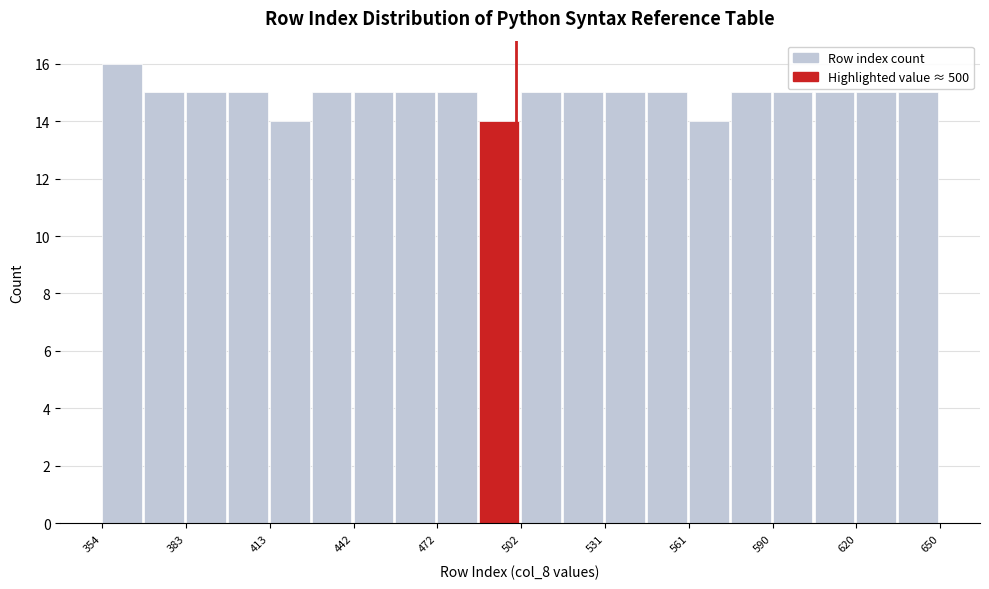

Read against the x-axis, roughly where is the centre of the tallest bar?

360